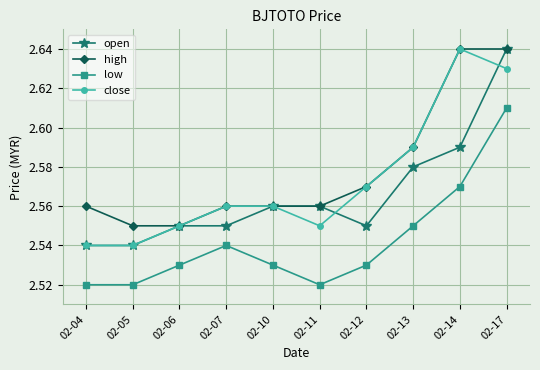

True or false: open has a value of 1.8 at 02-11.

False